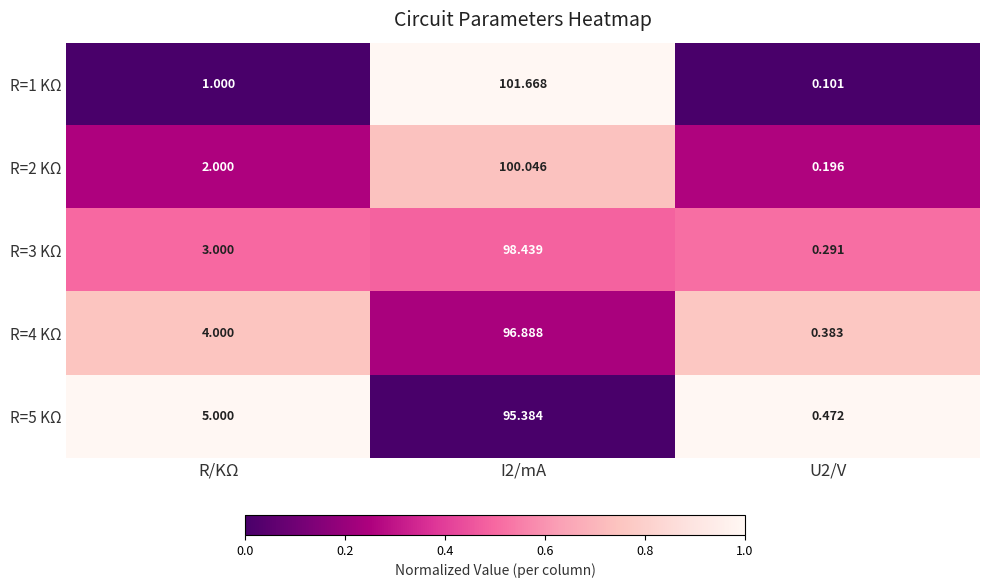

At I2/mA, list the series in order from largest to smallest.

R=1 KΩ, R=2 KΩ, R=3 KΩ, R=4 KΩ, R=5 KΩ